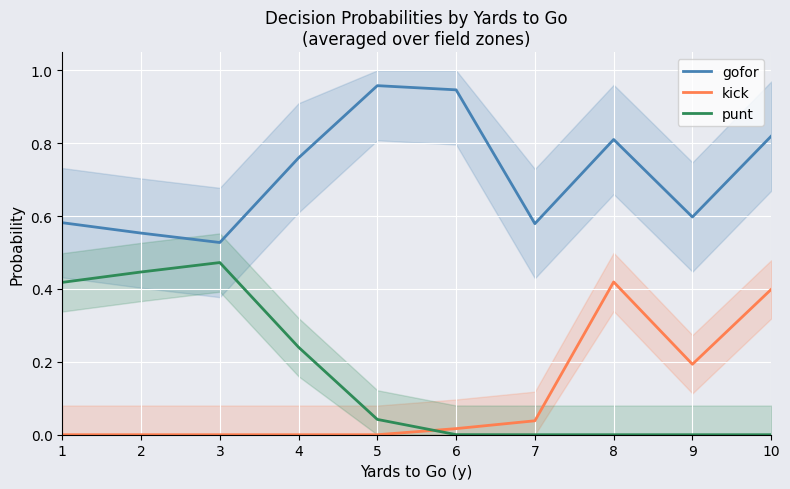

What is the average value of the kick series?

0.1